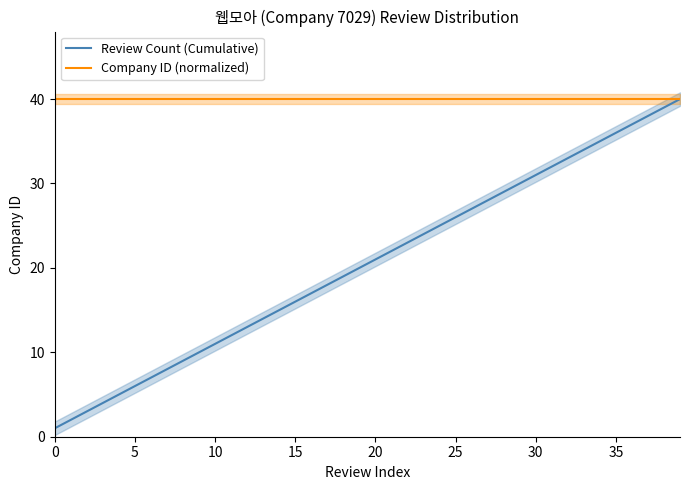

True or false: Review Count (Cumulative) and Company ID (normalized) cross at least once.

False